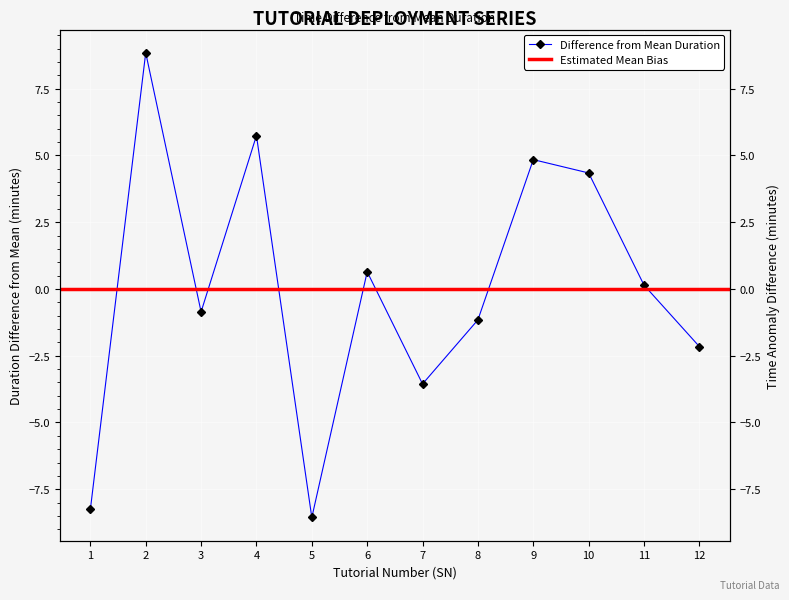

Reading right to left, what are all the values shown in this chart?

-2.2	0.1	4.3	4.8	-1.2	-3.6	0.6	-8.6	5.7	-0.9	8.8	-8.3